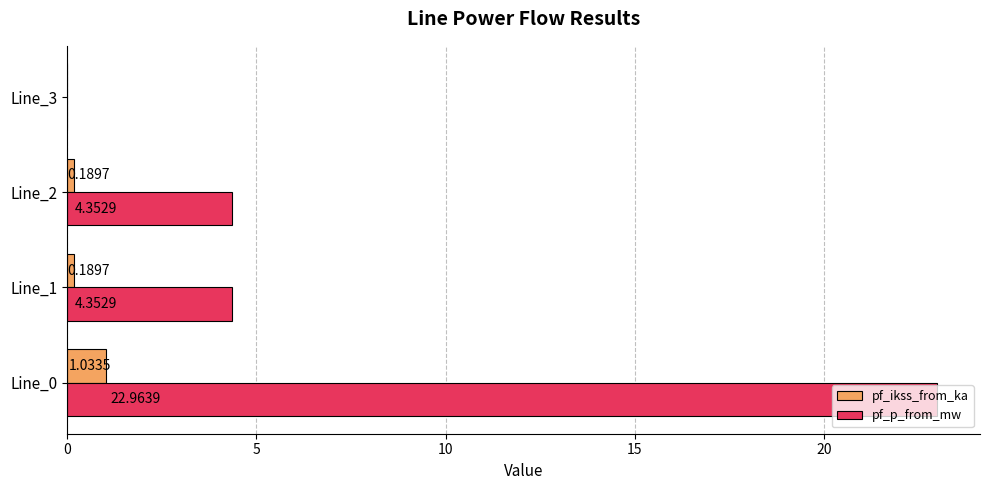

What is the sum of all pf_p_from_mw values?

31.7